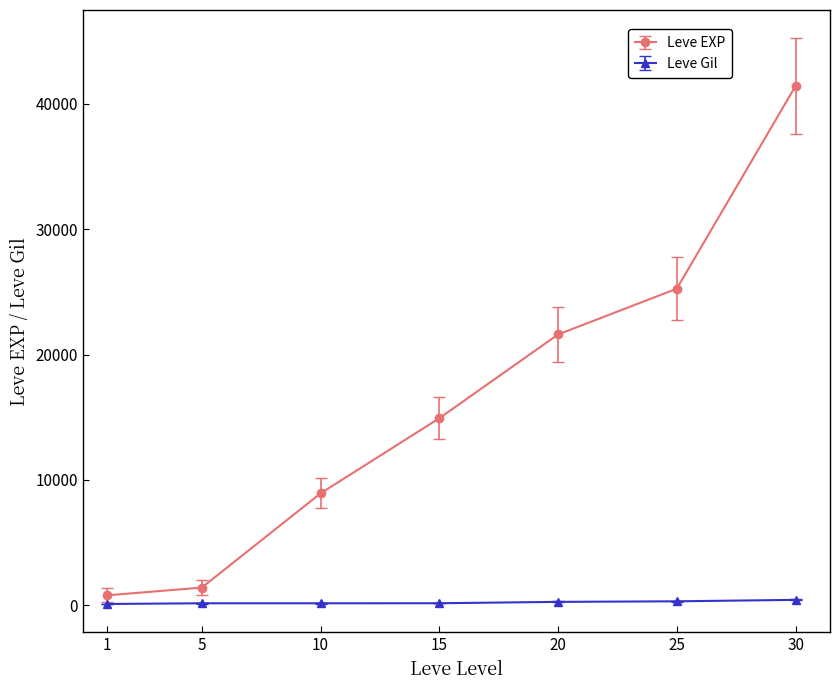

True or false: Leve EXP has a value of 1420 at 5.

True